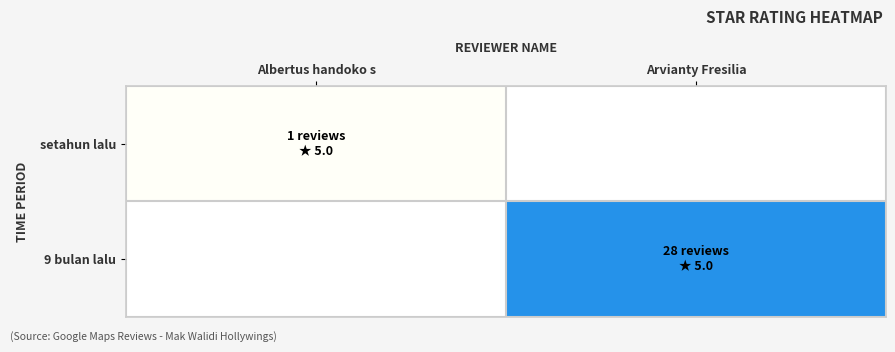

Which series has the largest range (max minus min)?

setahun lalu